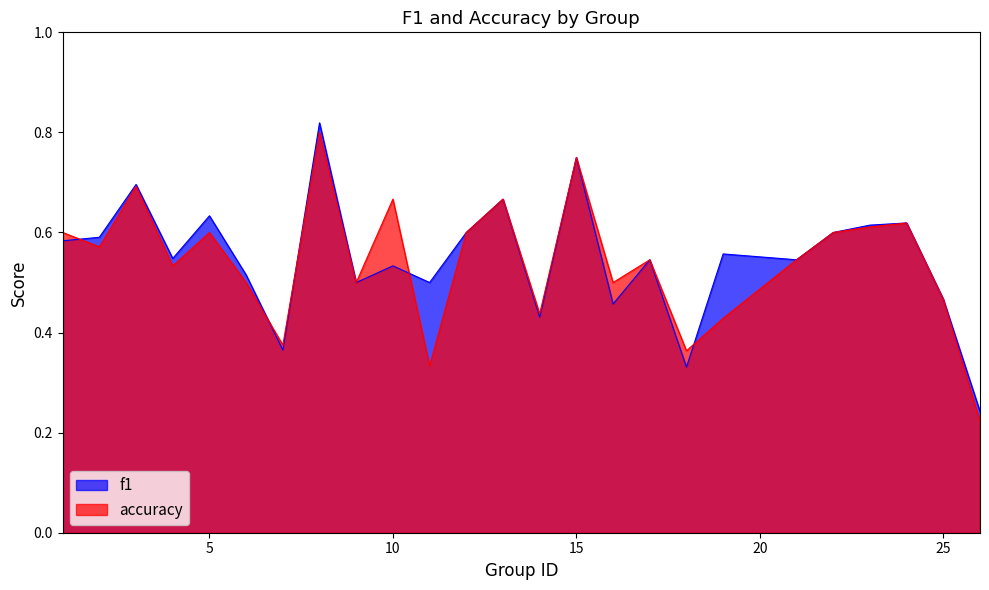

Between 1 and 8, which series saw the biggest shift?

f1